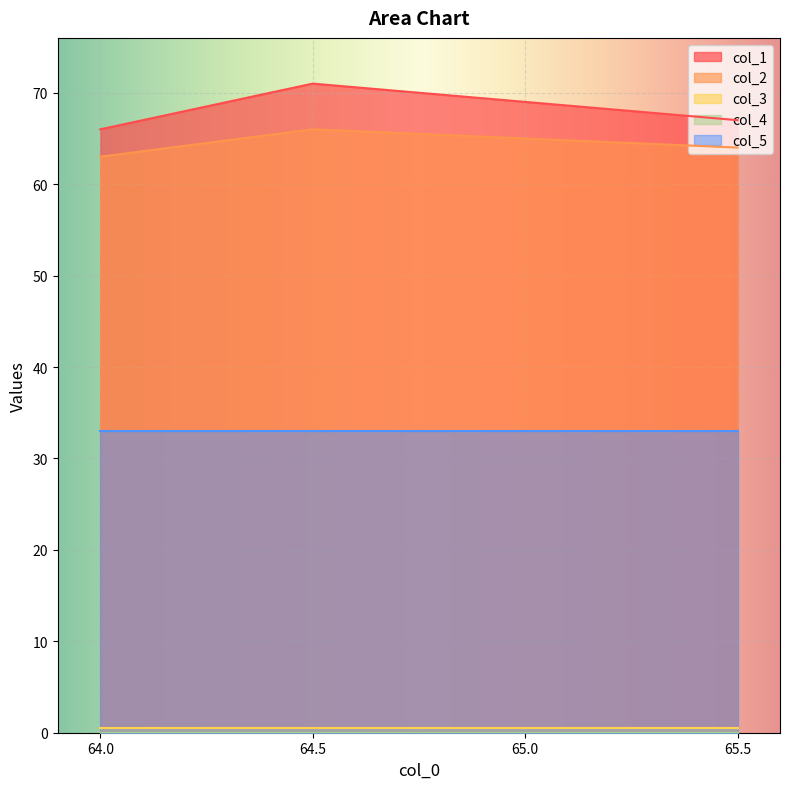

Reading left to right, extract all data points from this chart.

col_1: 64.0=66.0	64.5=71.0	65.0=69.0	65.5=67.0
col_2: 64.0=63.0	64.5=66.0	65.0=65.0	65.5=64.0
col_3: 64.0=0.5	64.5=0.5	65.0=0.5	65.5=0.5
col_4: 64.0=0.0	64.5=0.0	65.0=0.0	65.5=0.0
col_5: 64.0=33.0	64.5=33.0	65.0=33.0	65.5=33.0